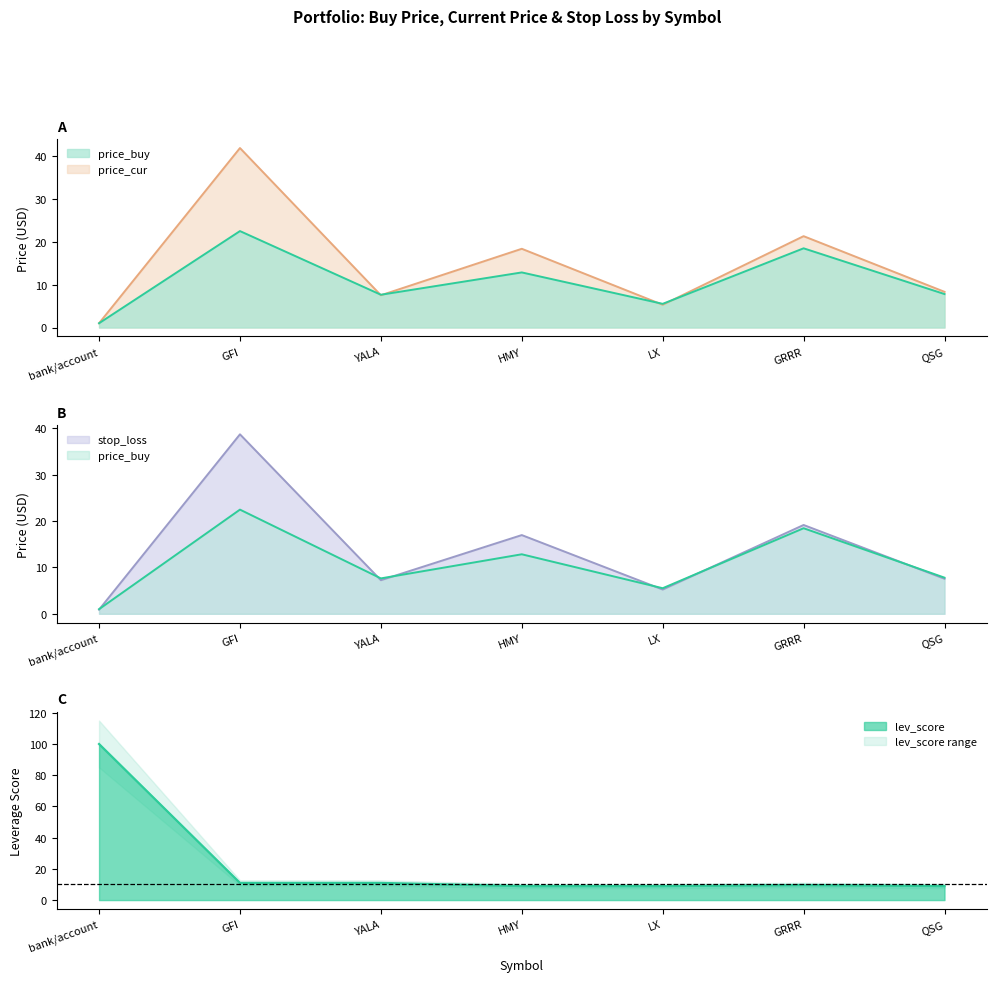

Between which two adjacent categories do lev_score and price_cur first intersect?

bank/account and GFI